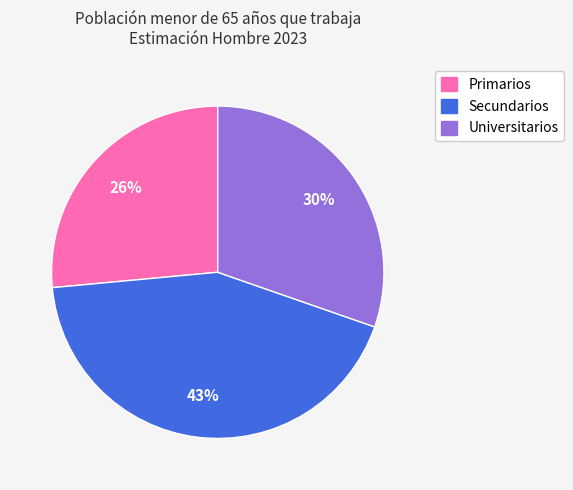

The Universitarios slice represents 19% of the pie. True or false?

False